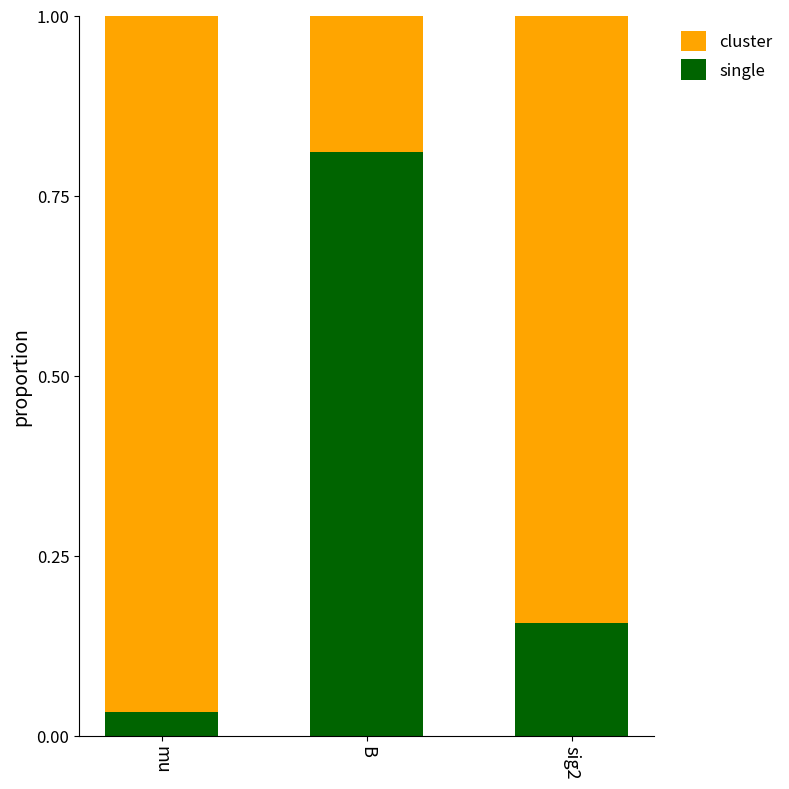

Rank the categories by single value from lowest to highest.

mu, sig2, B